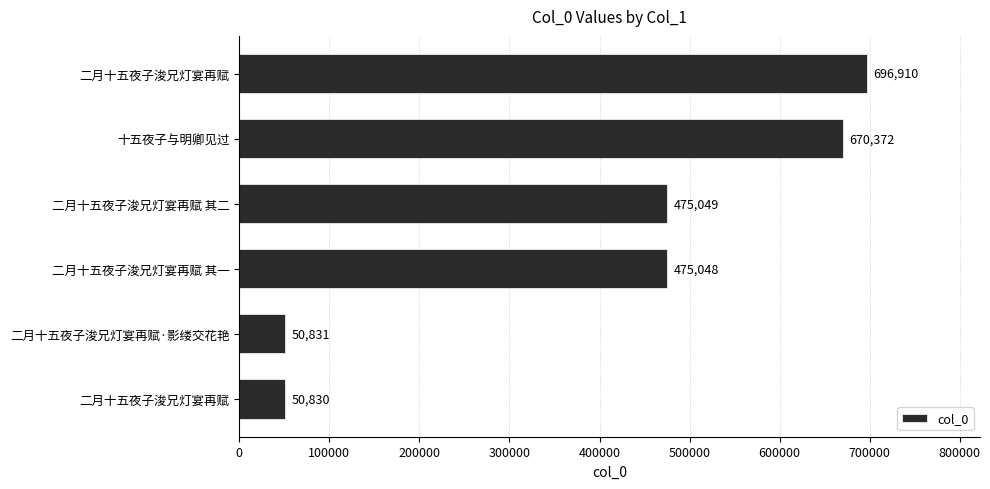

How many categories are shown in the chart?

6